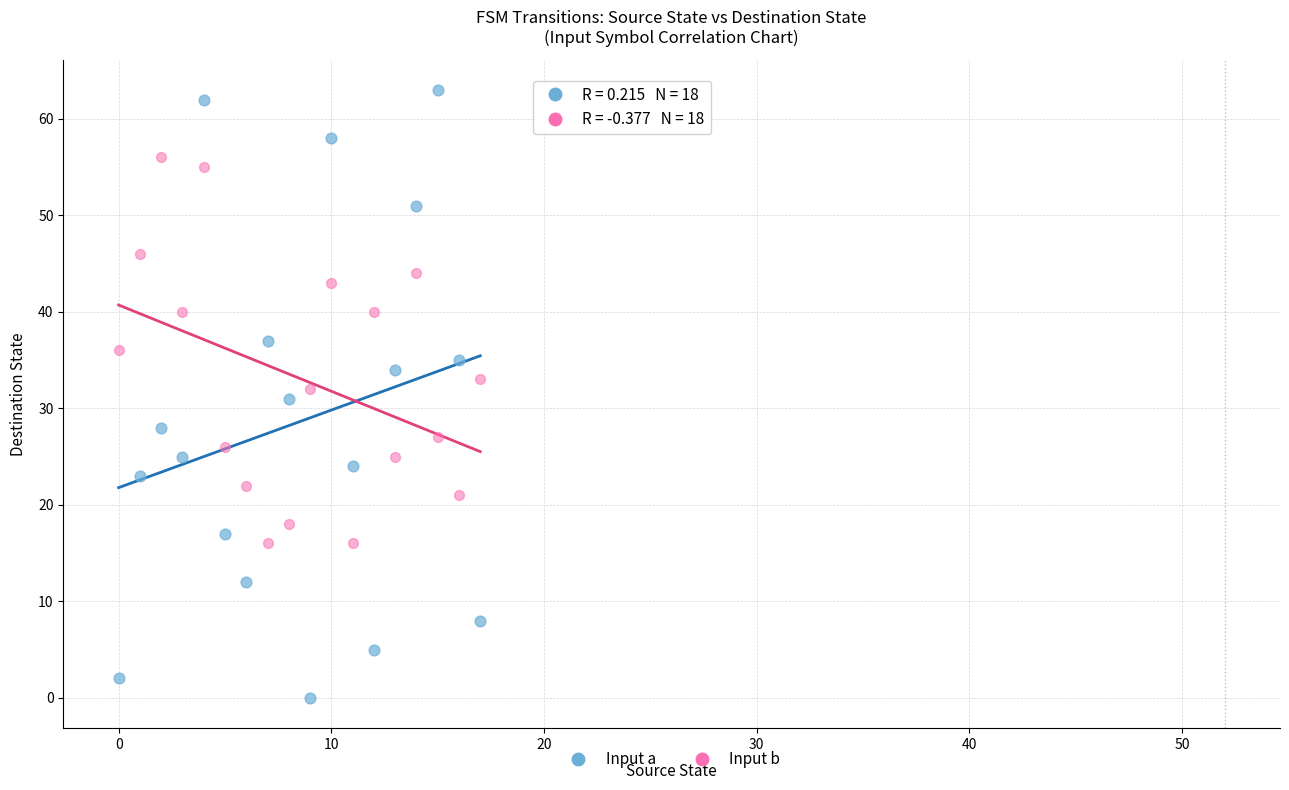

Which series contains the highest Y value?

Input a